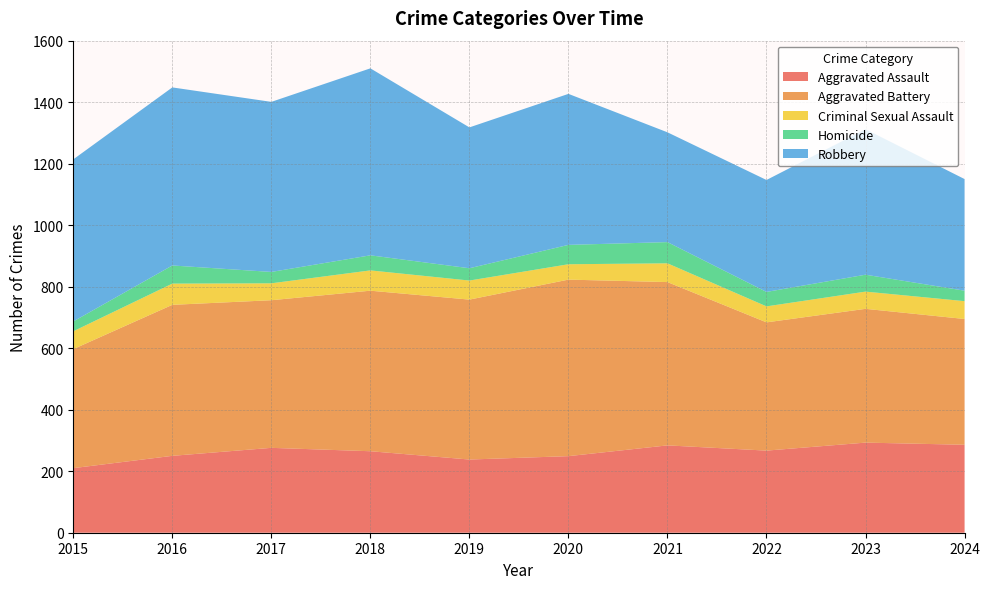

Reading left to right, list all the values displayed in this chart.

Aggravated Assault: 210	250	276	265	238	249	284	267	293	286
Aggravated Battery: 387	491	480	522	520	574	531	417	435	409
Criminal Sexual Assault: 58	69	55	66	62	50	61	52	56	58
Homicide: 32	59	37	49	40	63	69	47	55	34
Robbery: 527	579	553	608	458	491	357	364	473	363